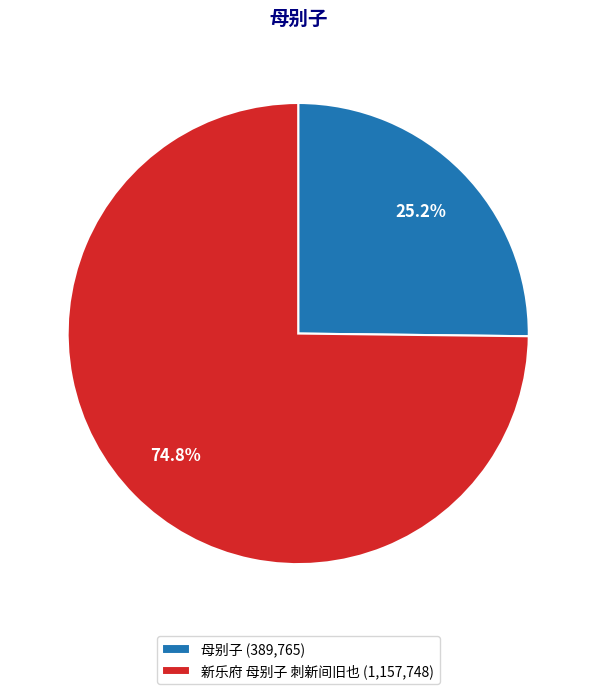

What is the ratio of the value at 母别子 to the value at 新乐府 母别子 刺新间旧也?

0.3